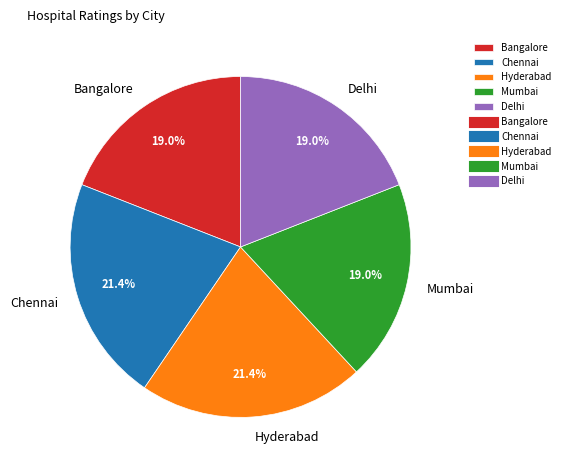

What portion of the pie excludes Mumbai?

81.0%